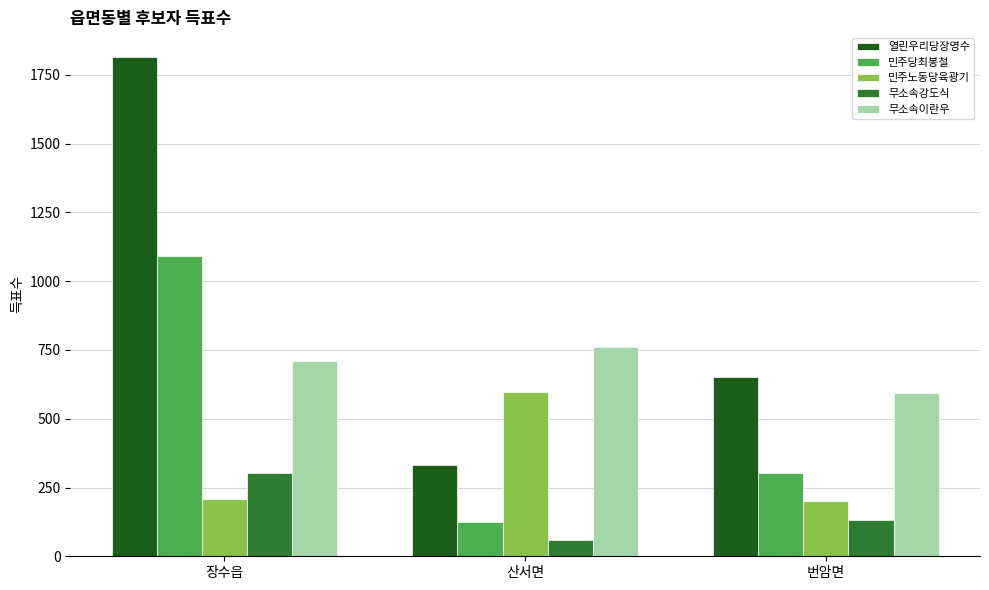

What is the label of the 1st bar from the right?

번암면